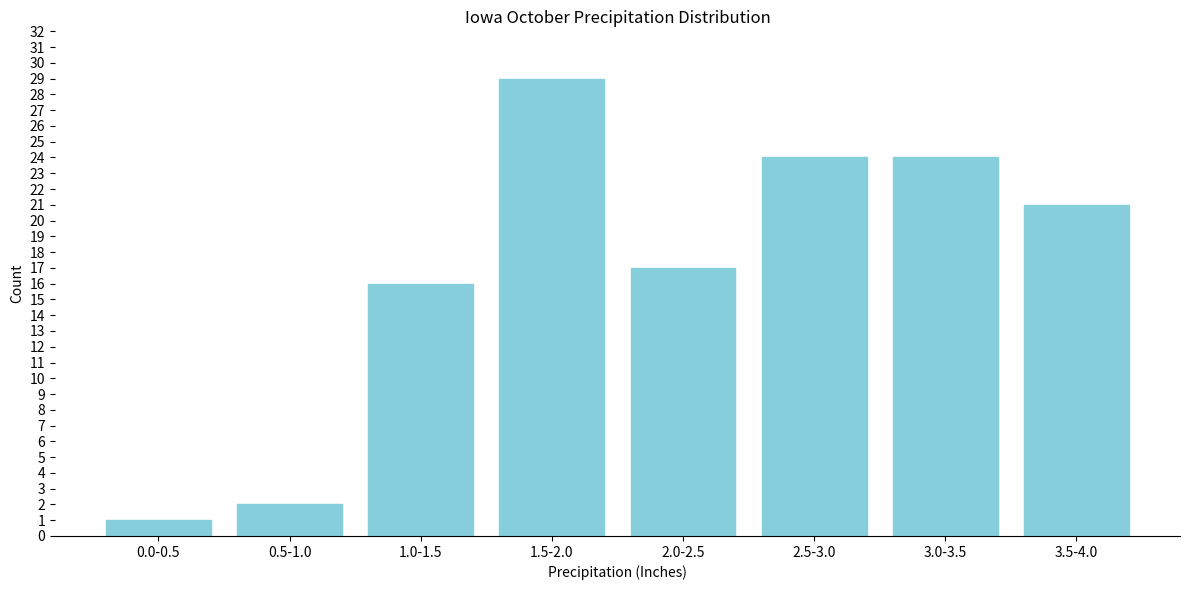

Reading right to left, what are all the values shown in this chart?

3.5-4.0=21	3.0-3.5=24	2.5-3.0=24	2.0-2.5=17	1.5-2.0=29	1.0-1.5=16	0.5-1.0=2	0.0-0.5=1